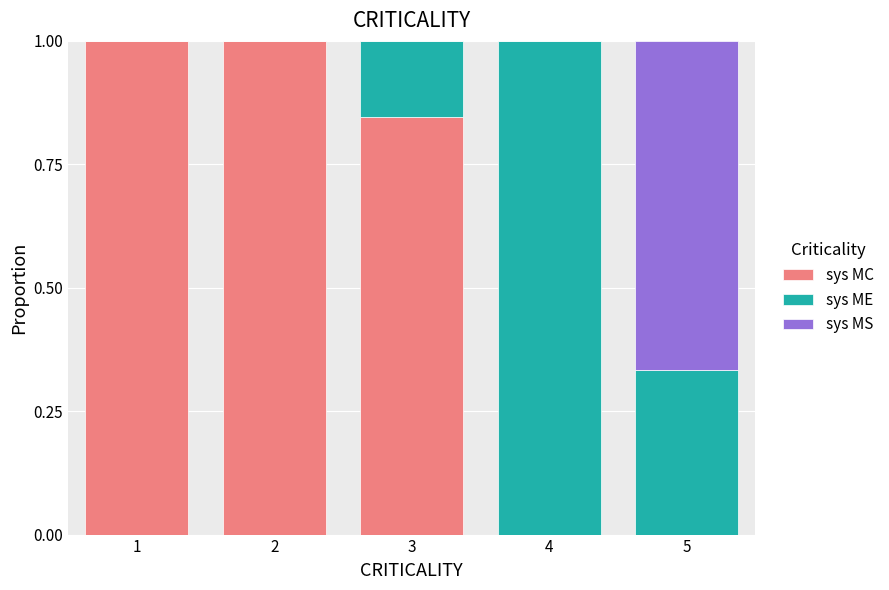

What is the highest value of the sys MC series?

1.0